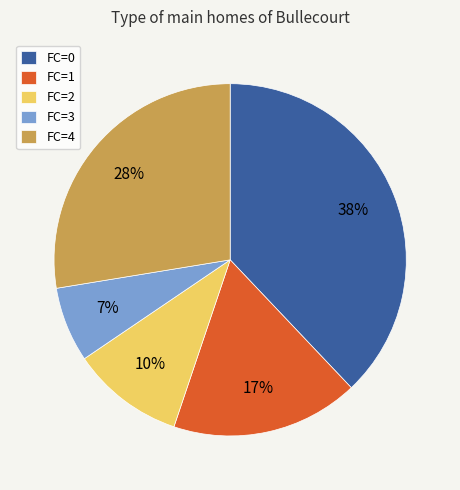

Between FC=2 and FC=1, which is larger?

FC=1